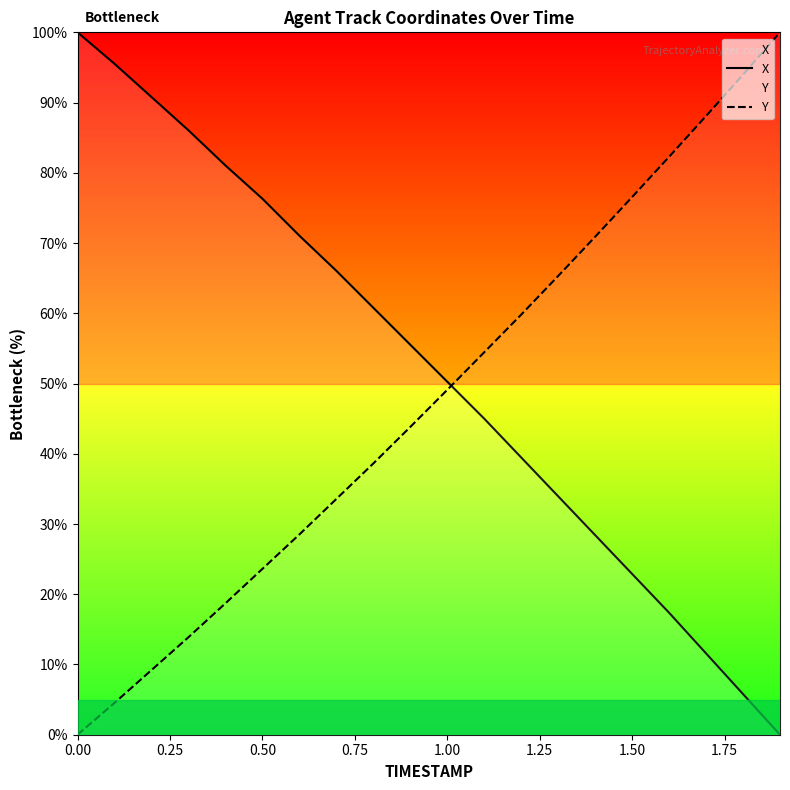

At how many categories does at least one series exceed 91?

4